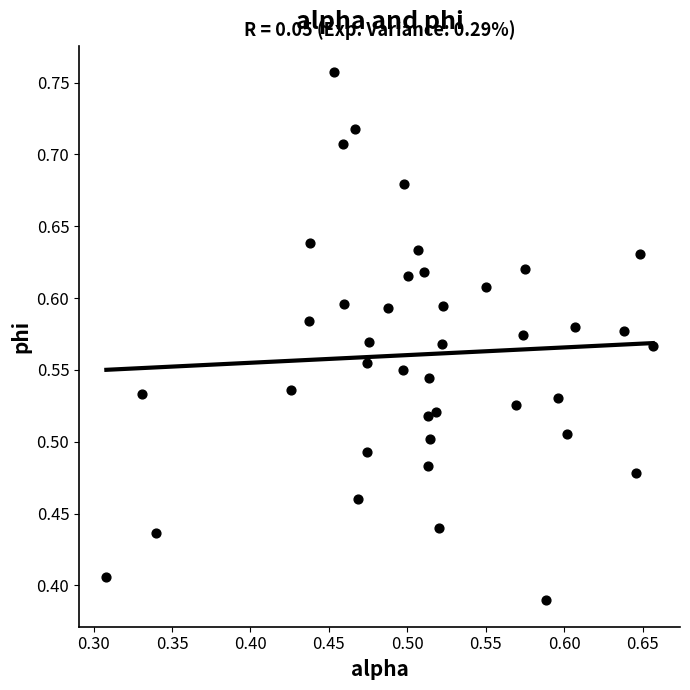

What is the range of X values (max minus min)?

0.3